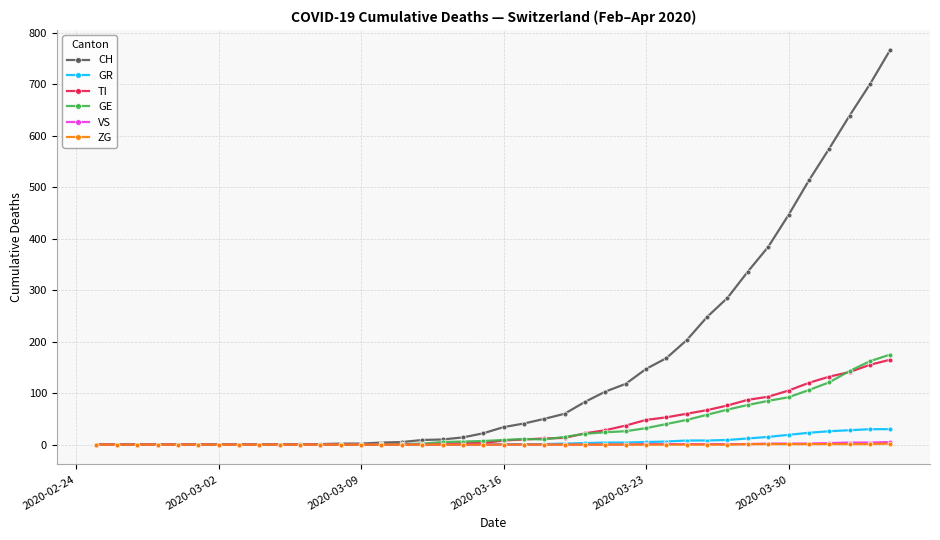

Which series has the widest spread of values?

CH